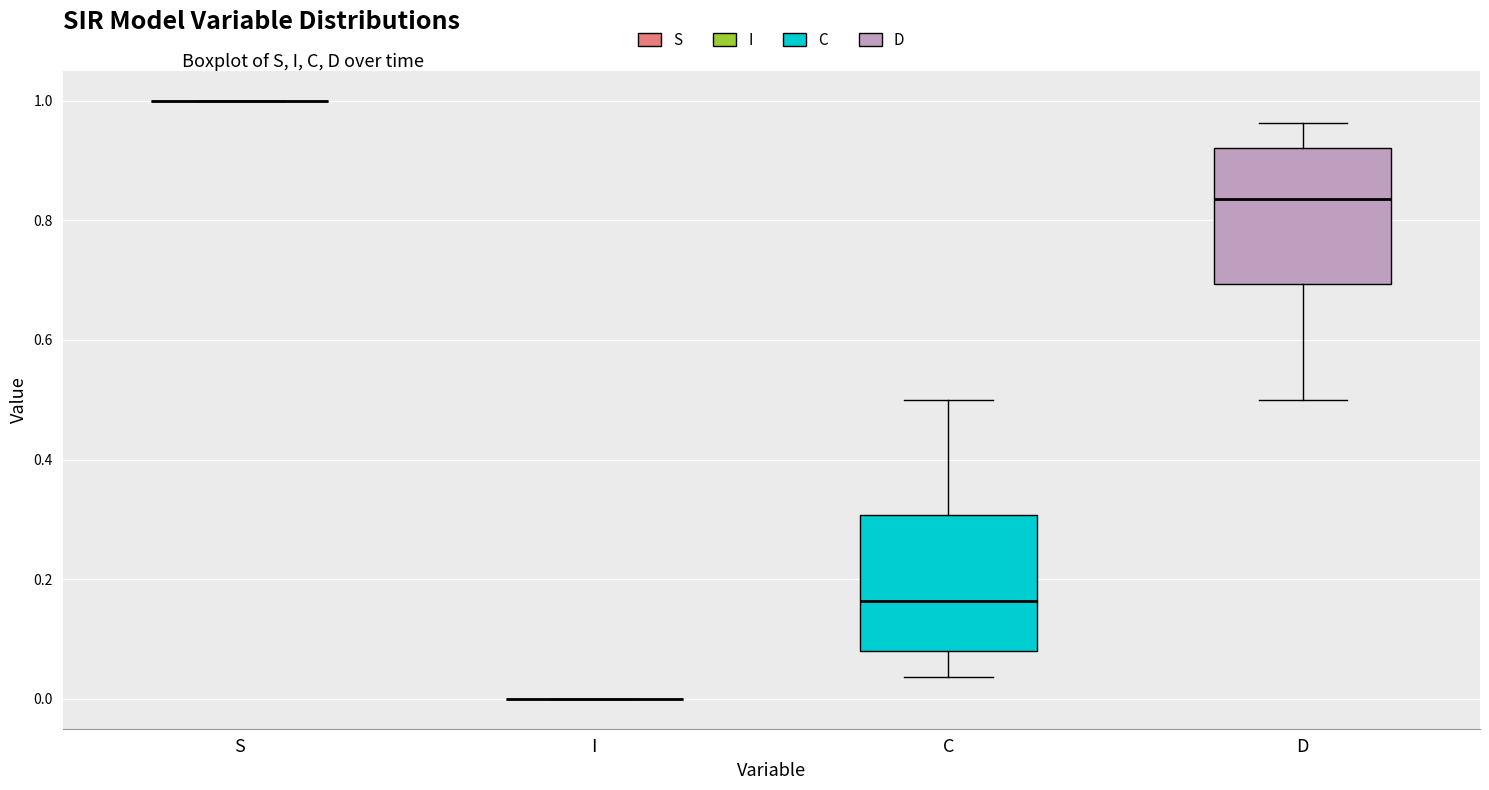

Reading left to right, read every box against the y-axis: the position of its median line, the range the box covers, and the ends of its whiskers. The values are not printed on the chart, so give them approximately, as read against the axis.

S: box collapsed to a line at 1.00, whiskers 1.00 to 1.00
I: box collapsed to a line at 0.00, whiskers 0.00 to 0.00
C: median 0.16, box 0.08 to 0.30, whiskers 0.04 to 0.50
D: median 0.84, box 0.70 to 0.92, whiskers 0.50 to 0.96